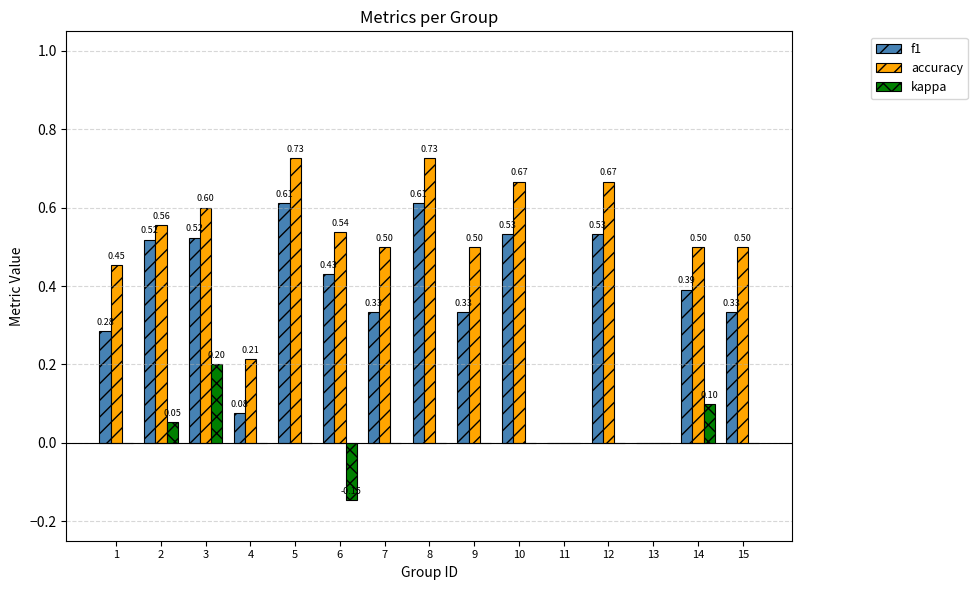

Which series changed the most between 4 and 14?

f1